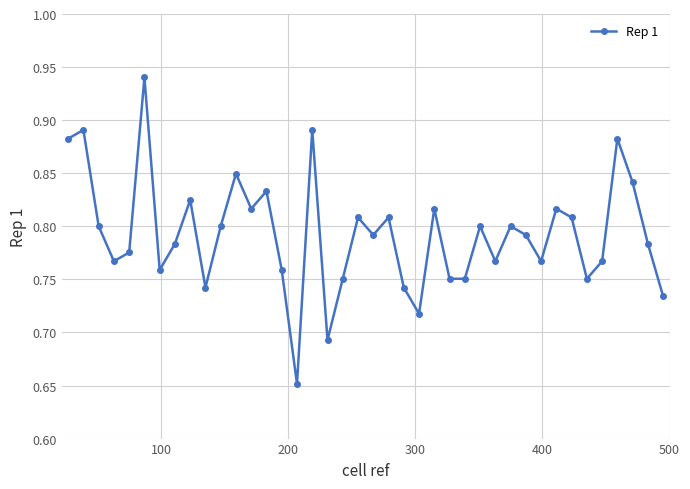

True or false: the data has more than 0 interior local peaks.

True